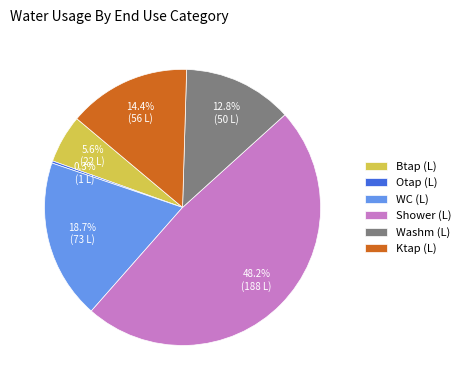

To the nearest percent, what is the difference between the Btap (L) and WC (L) slice percentages?

13%